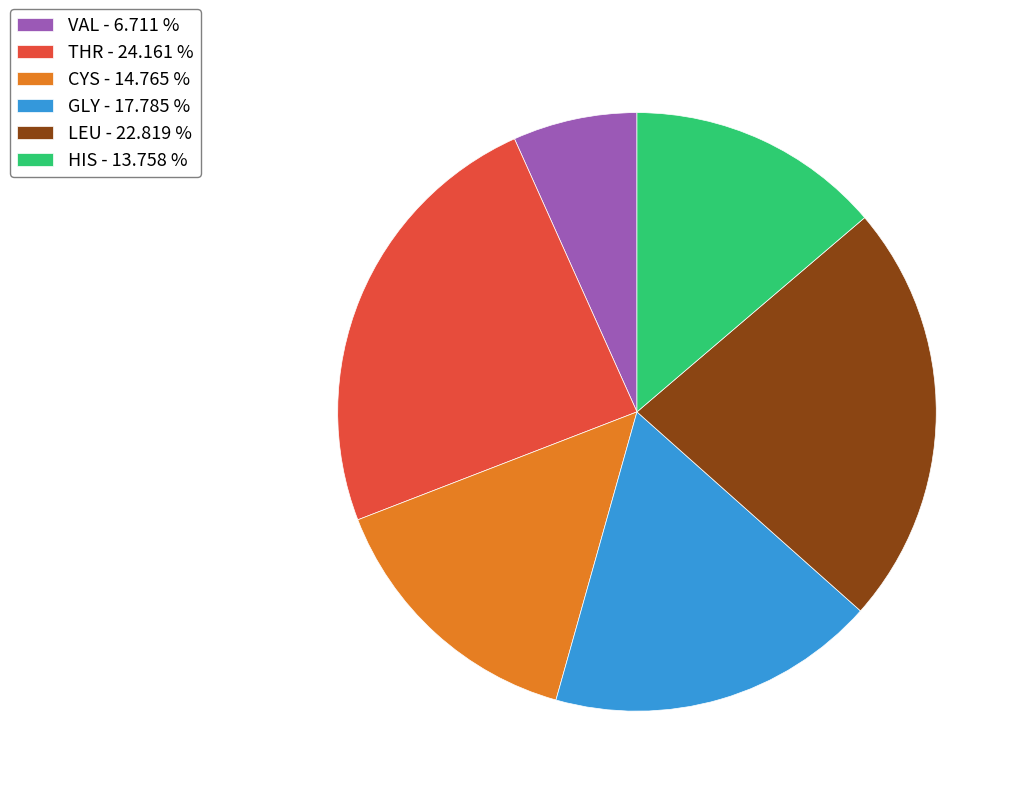

Approximately how many times larger is the value at THR - 24.161 % compared to CYS - 14.765 %?

1.6